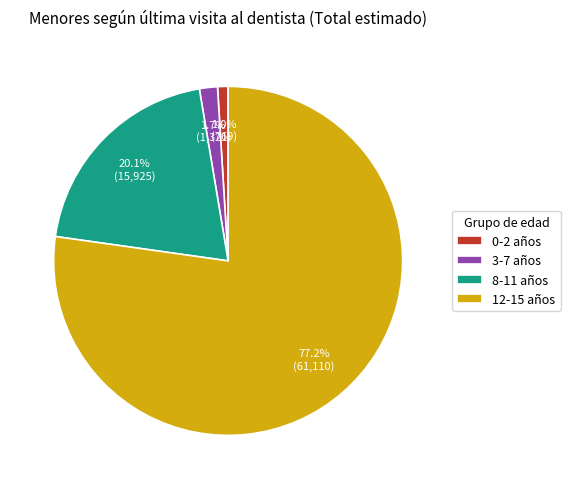

What is the majority slice?

12-15